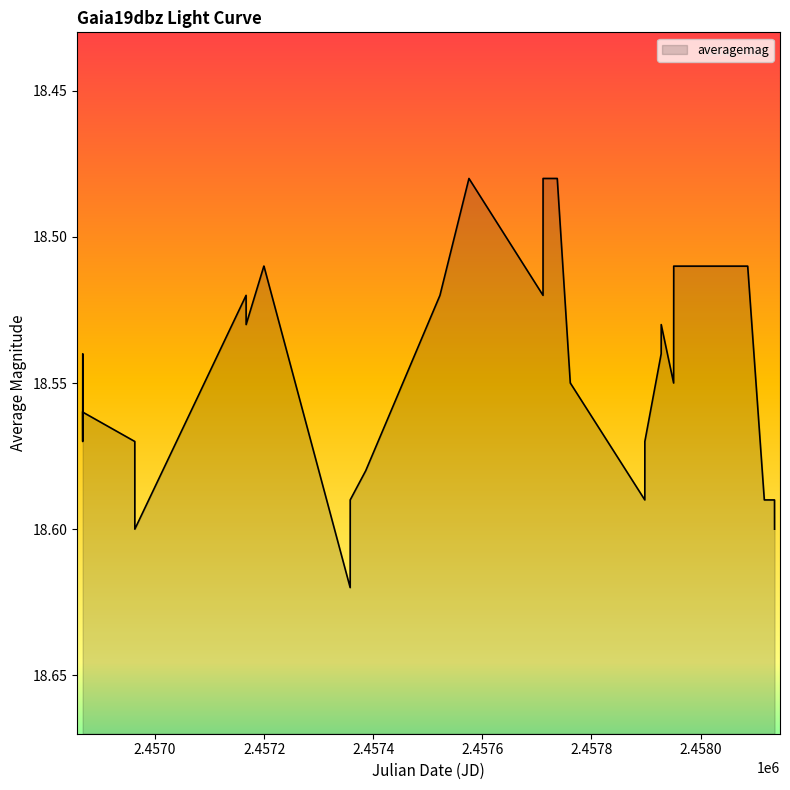

At which category does the data reach its first local valley?

2457166.851